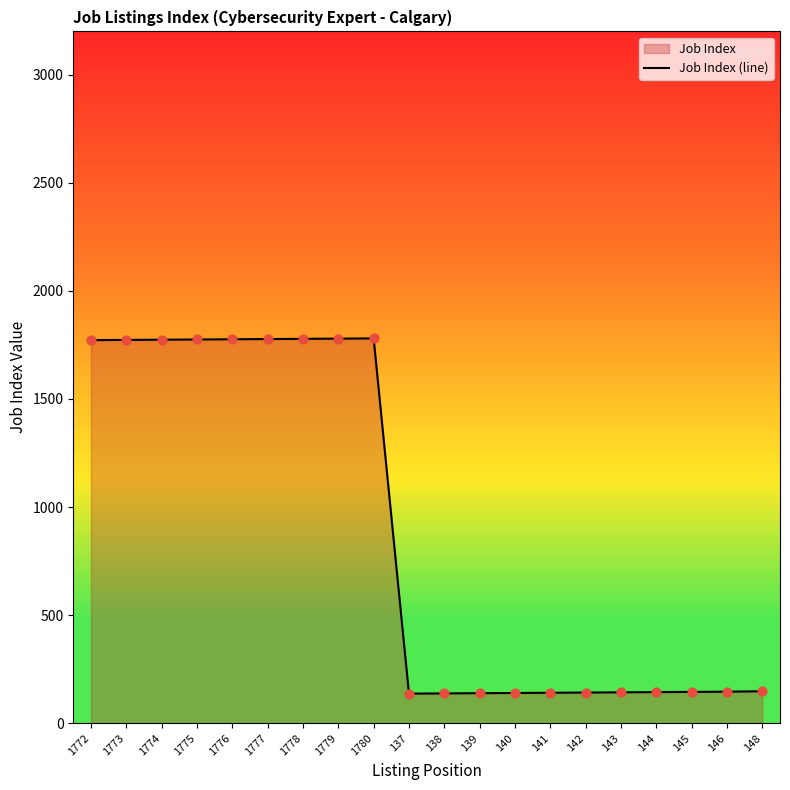

What is the change in value from 1775 to 1778?

+3